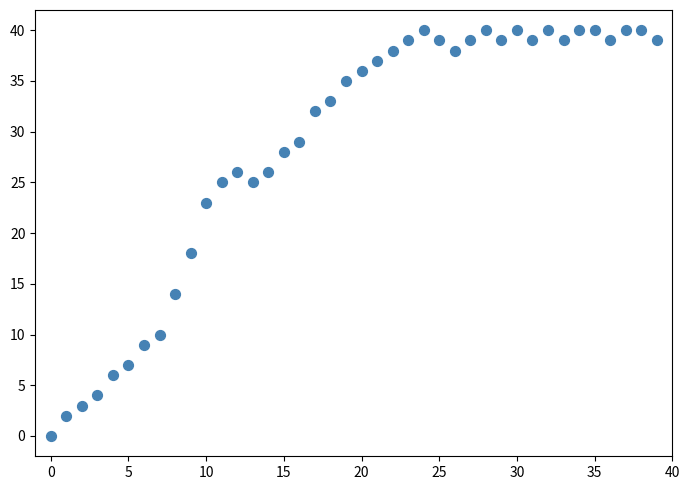

What Y value in the scatter plot is closest to 20?

18